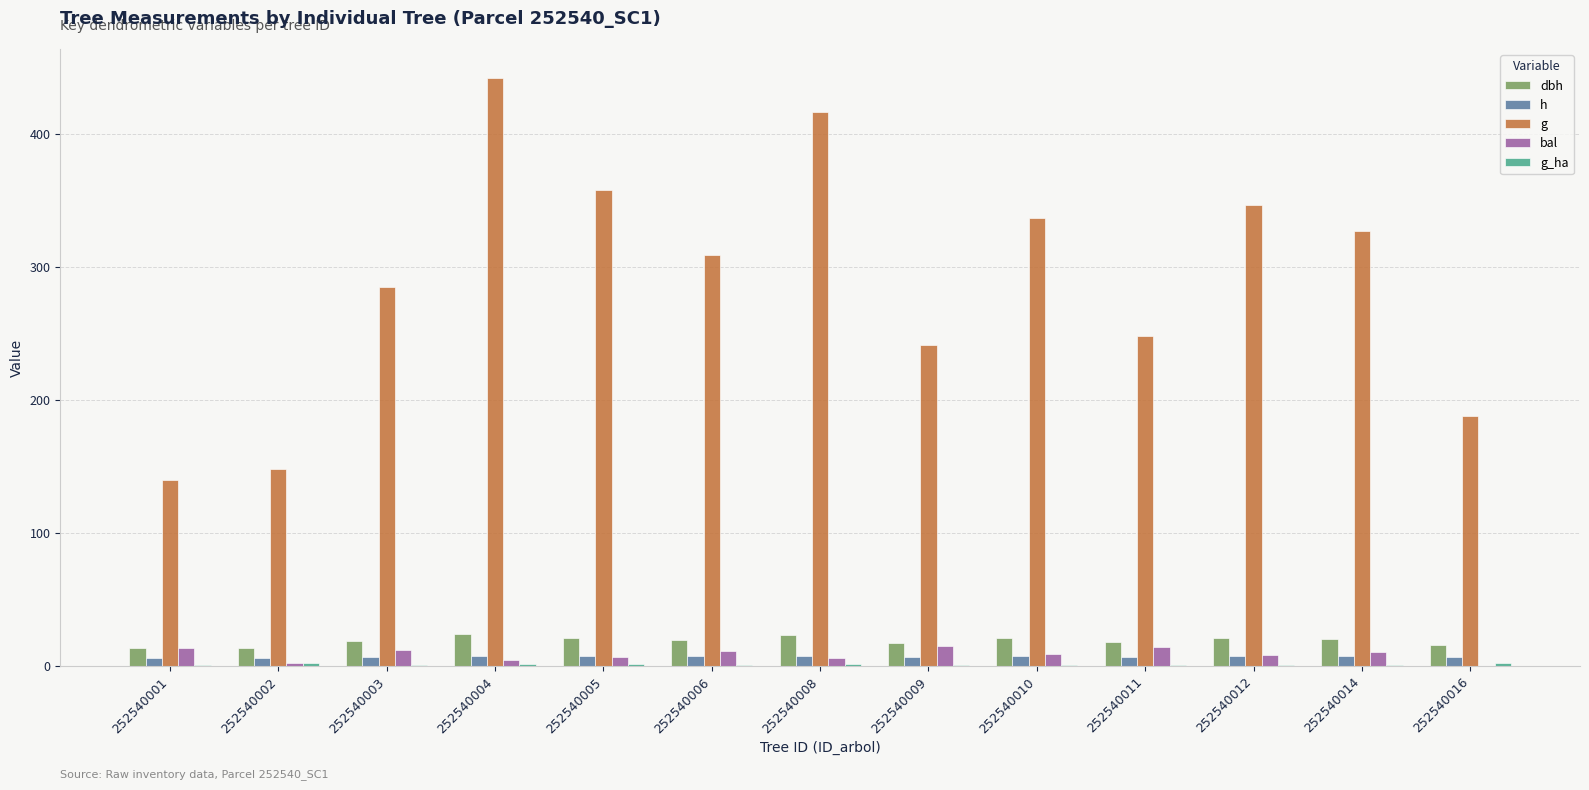

Which series has the widest spread of values?

g